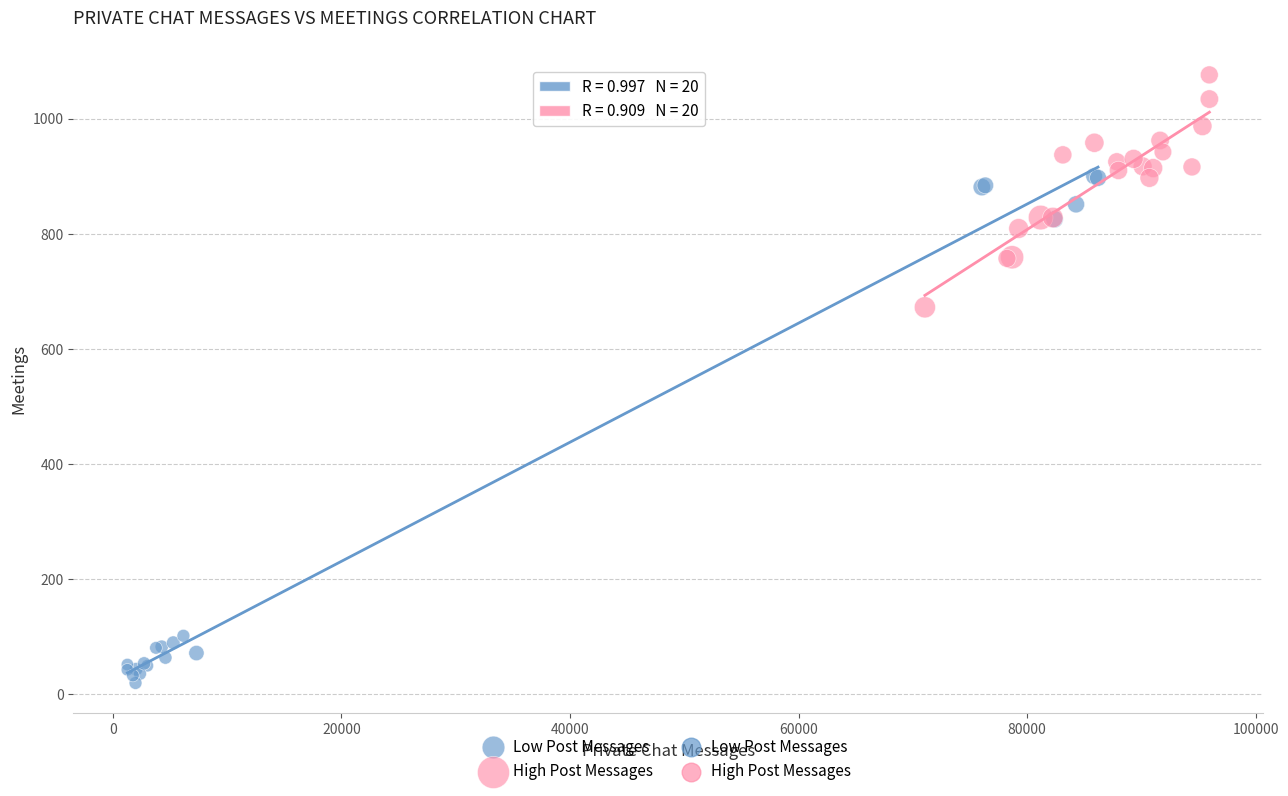

Which series contains the highest Y value?

High Post Messages